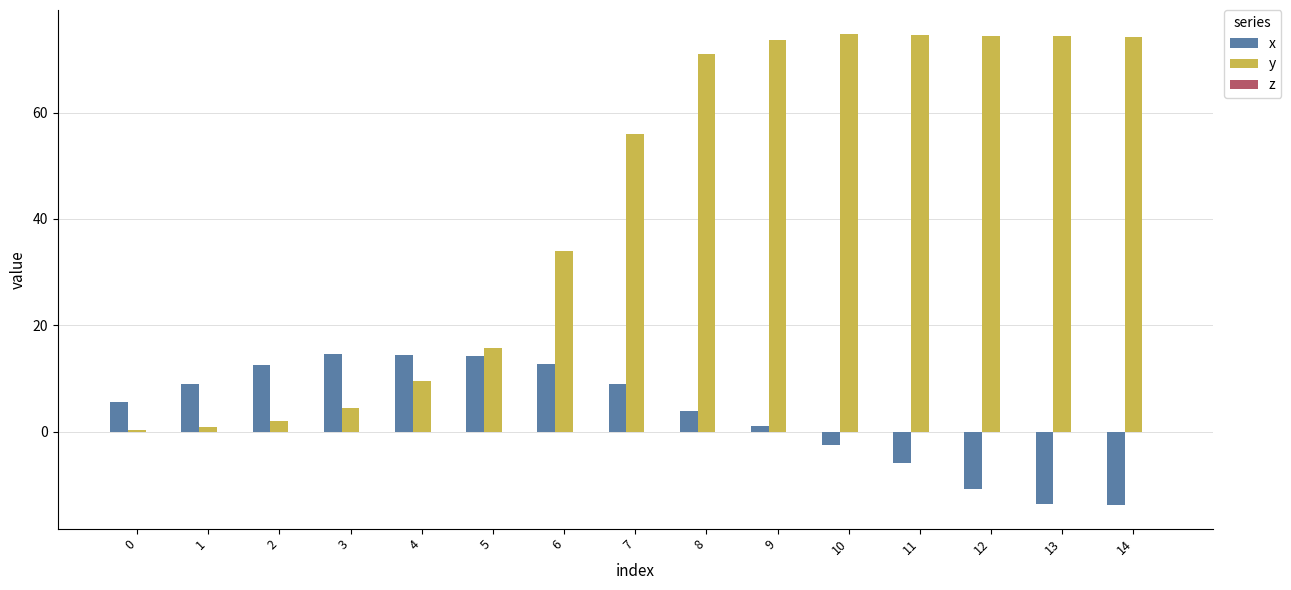

Which series changed the most between 9 and 14?

x